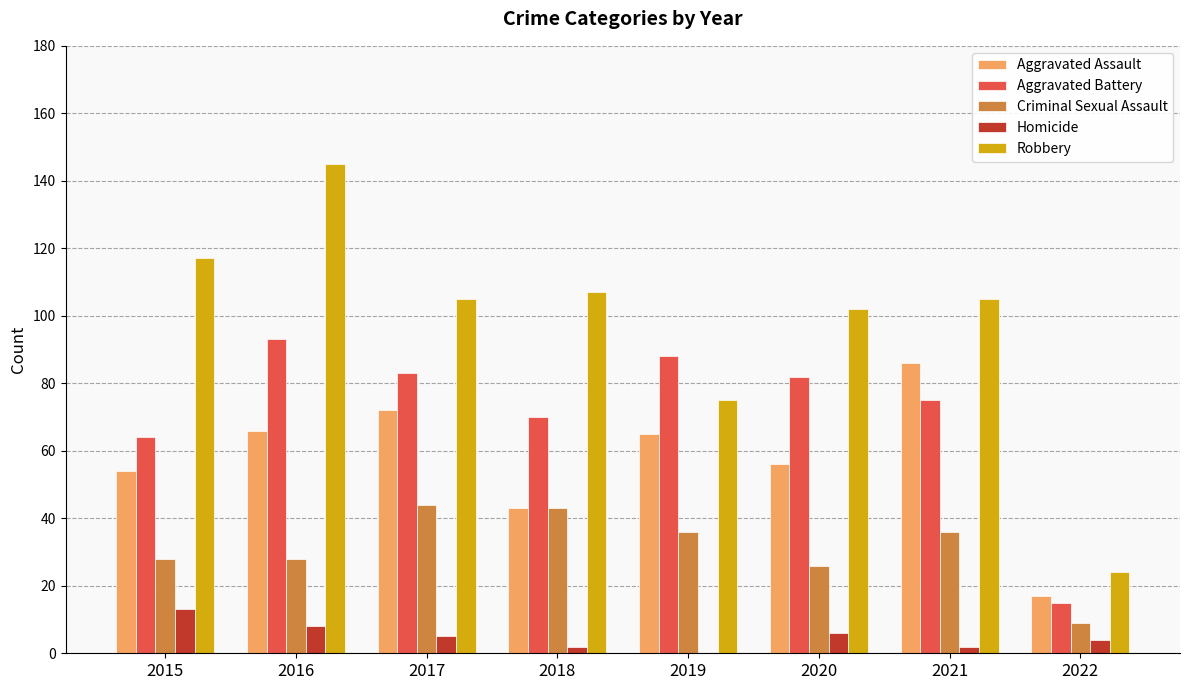

Which series has the largest total across all categories?

Robbery